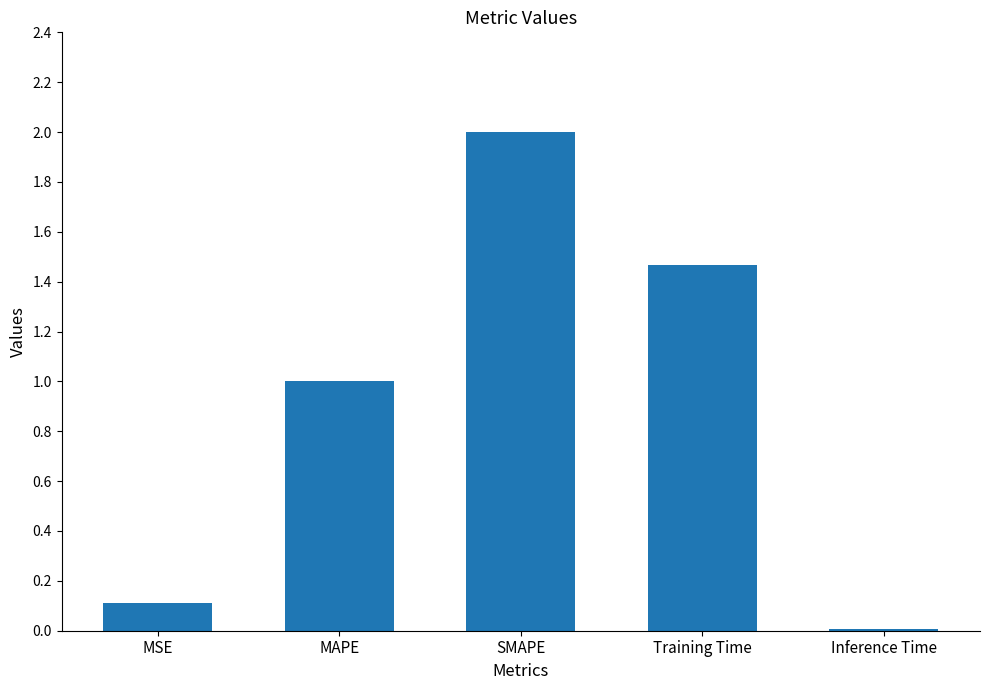

What is the maximum value shown in the chart?

2.0